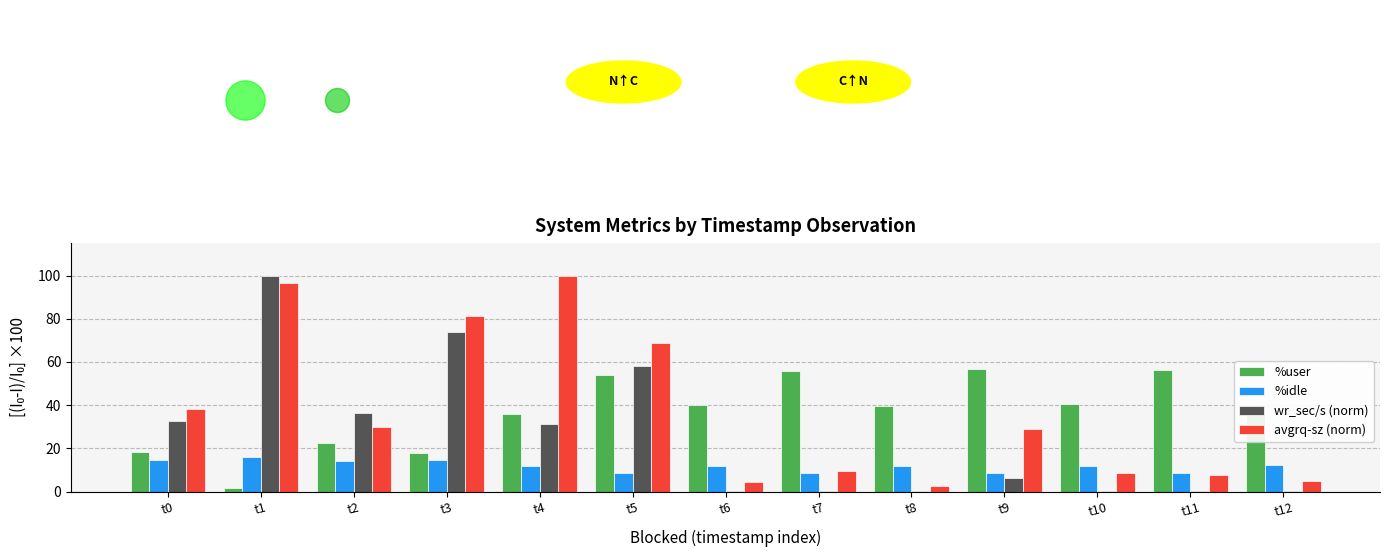

Which series has the largest total across all categories?

avgrq-sz (norm)